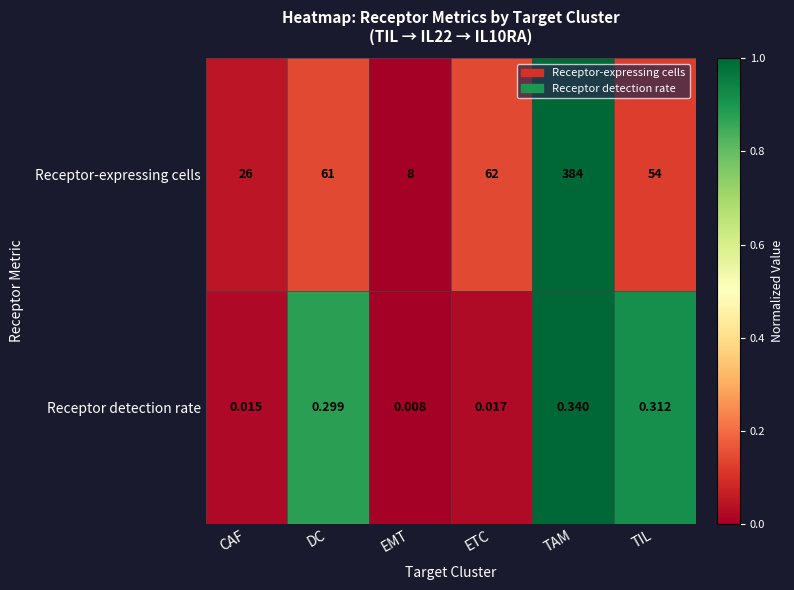

At DC, list the series in order from largest to smallest.

Receptor-expressing cells, Receptor detection rate